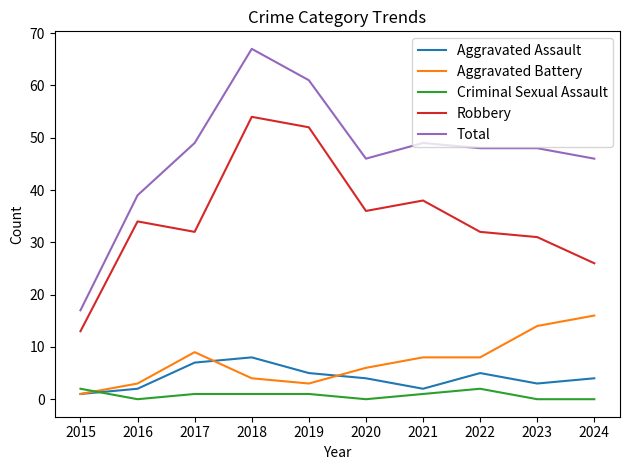

Between 2016 and 2021, which series saw the biggest shift?

Total